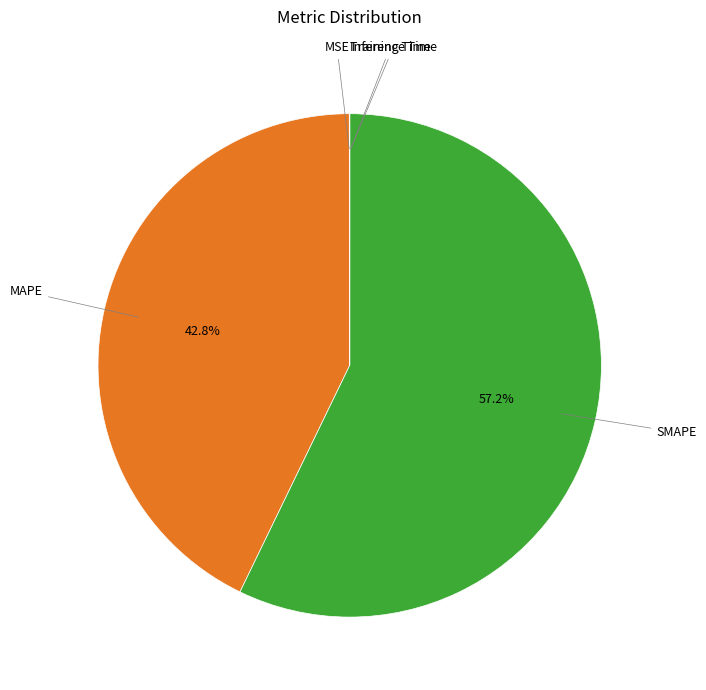

Is there any slice that represents more than half of the pie?

Yes